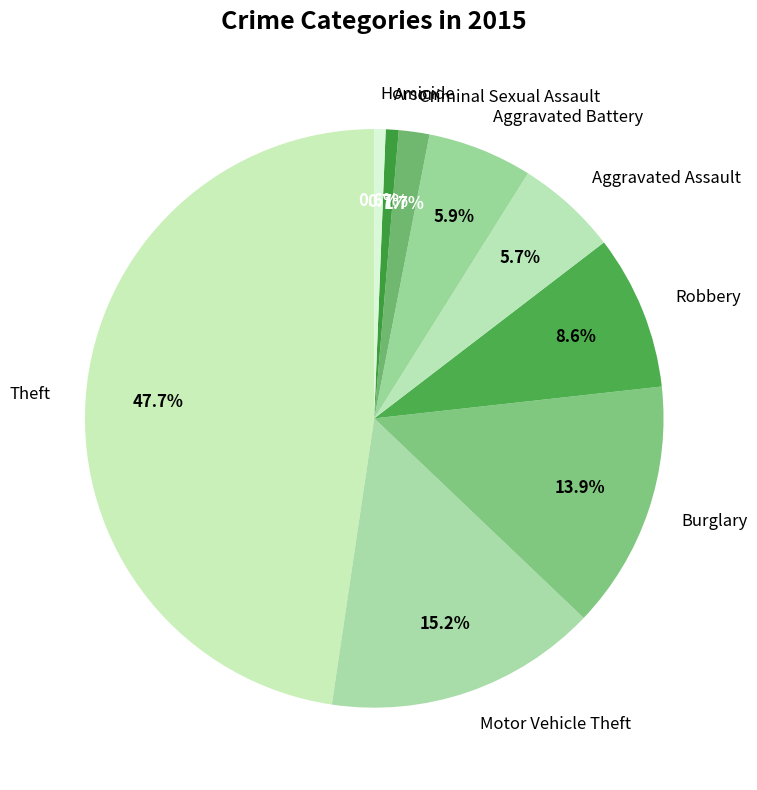

True or false: Aggravated Battery accounts for 19% of the total.

False